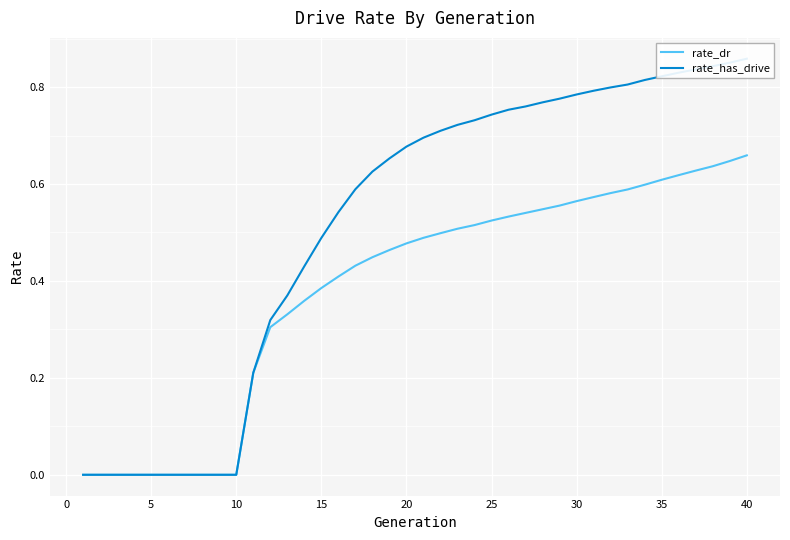

At how many categories does at least one series exceed 0?

30